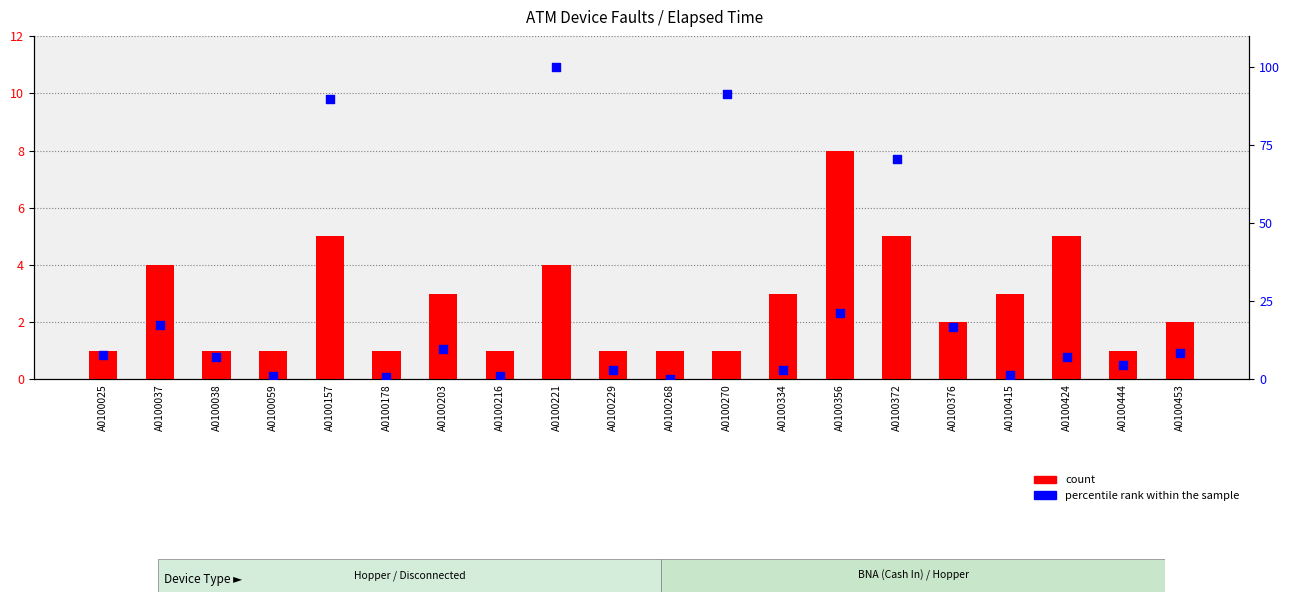

At which category is the sum across all series the highest?

A0100221